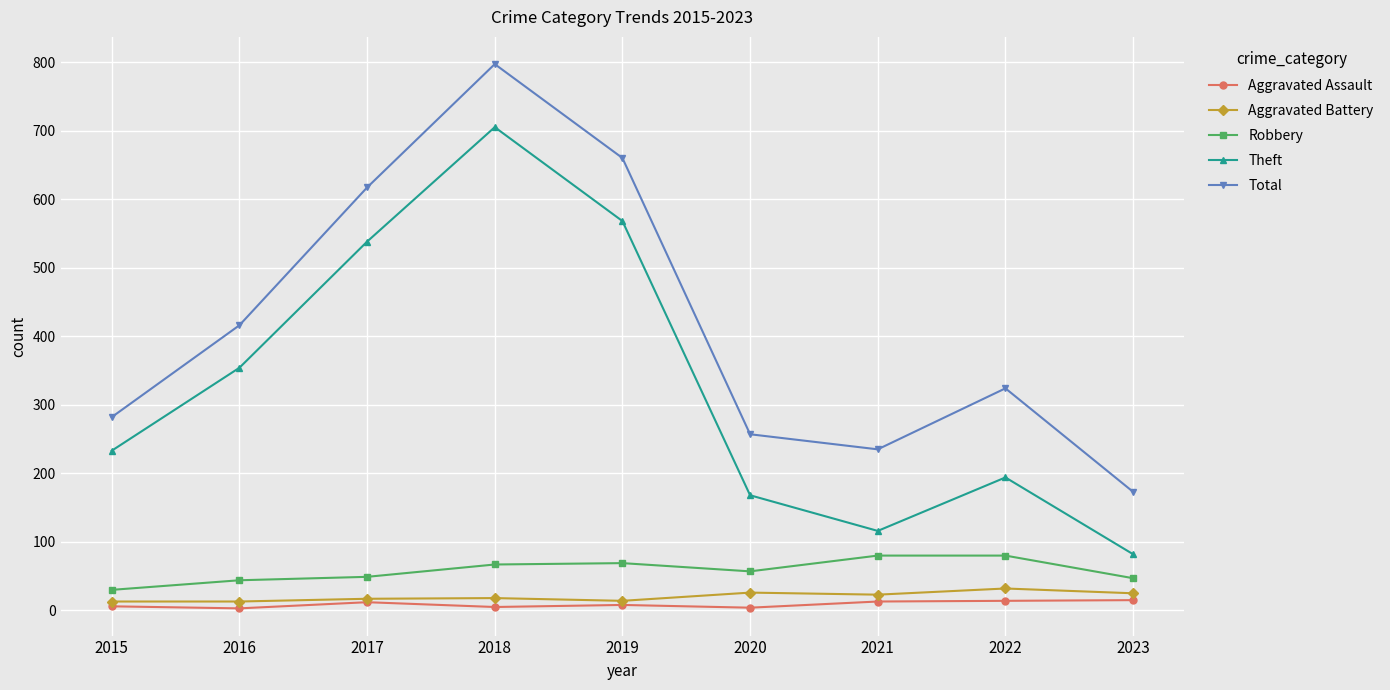

What is the maximum value for Total?

797